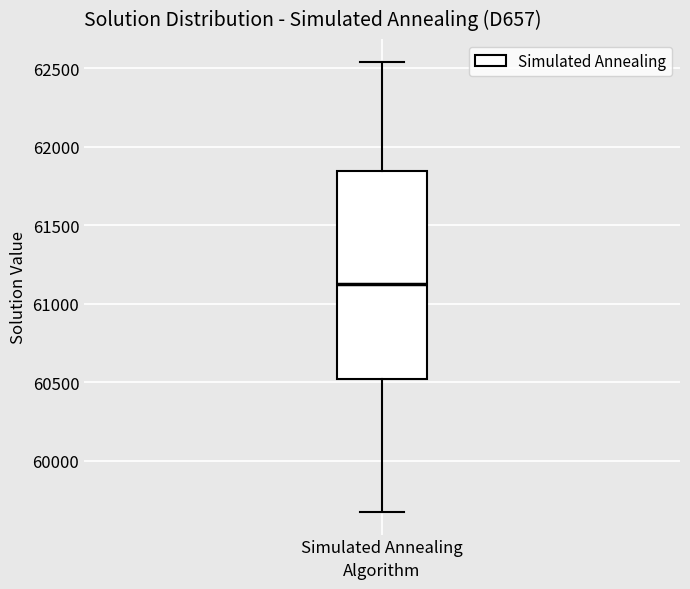

Where does the upper whisker of the box for Simulated Annealing end on the y-axis? The values are not printed on the chart, so give them approximately, as read against the axis.

62550